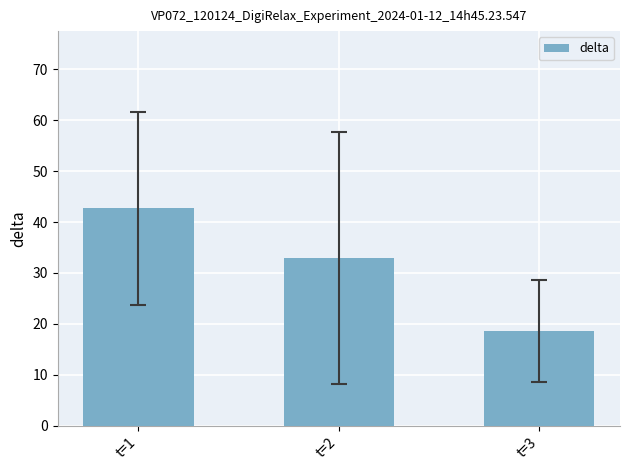

At which category does the chart reach its peak across all series?

t=1